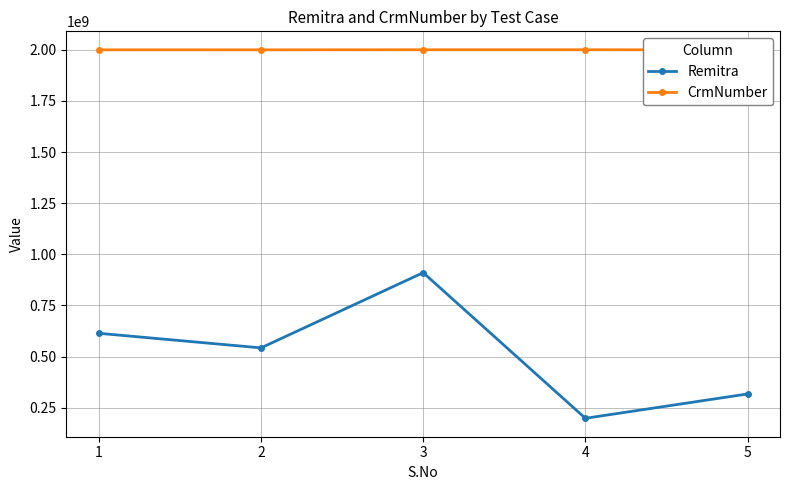

How many values in the Remitra series exceed 542718356?

2